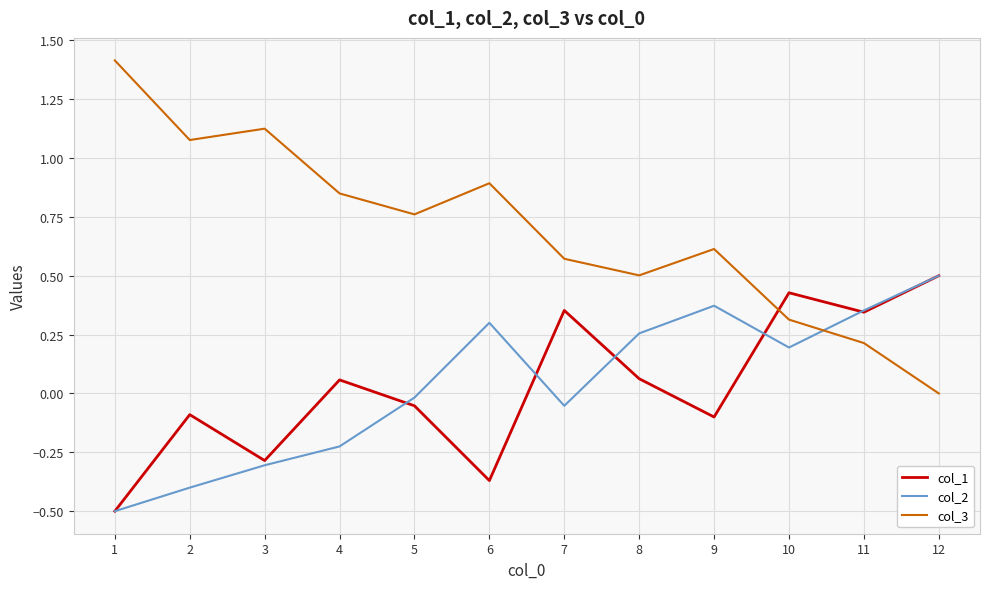

At which category is the sum across all series the highest?

12